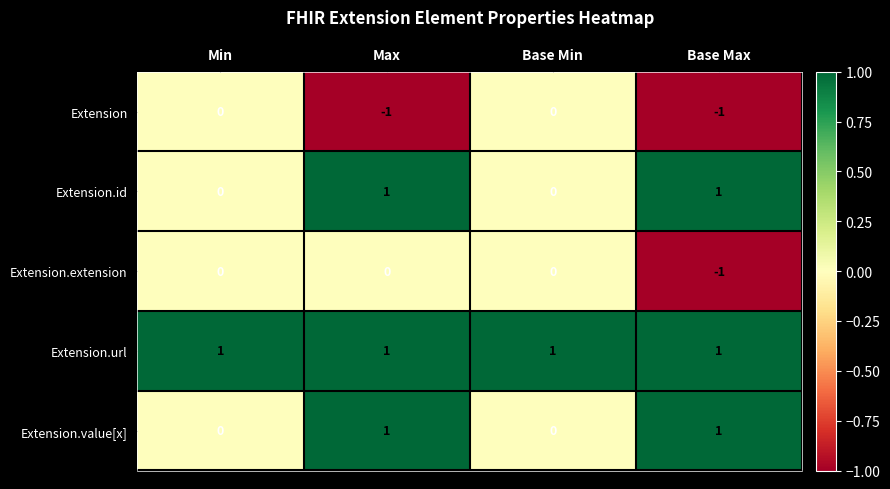

The Extension.url series shows 1 at Max. True or false?

True